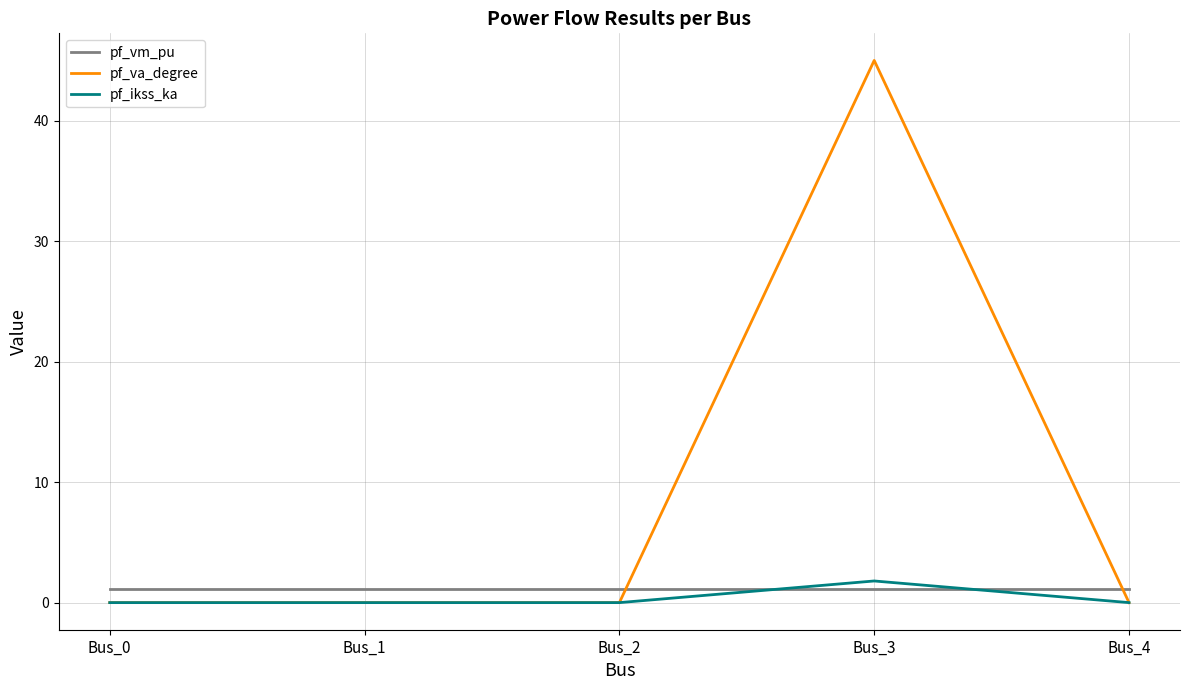

Is the value of pf_vm_pu at Bus_2 greater than the value of pf_ikss_ka at Bus_0?

Yes